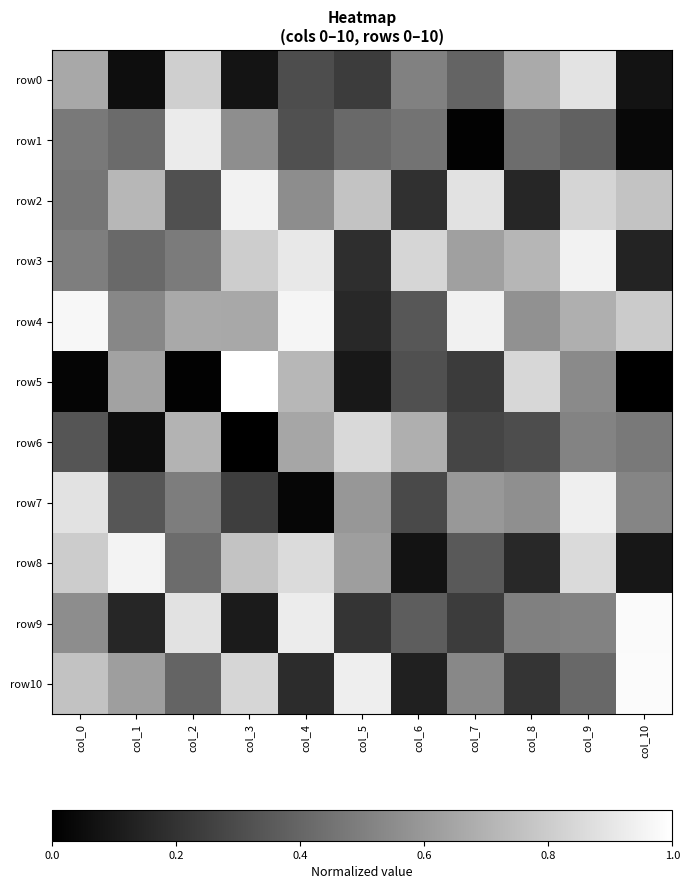

Which has a higher value, col_8 or col_9?

col_9